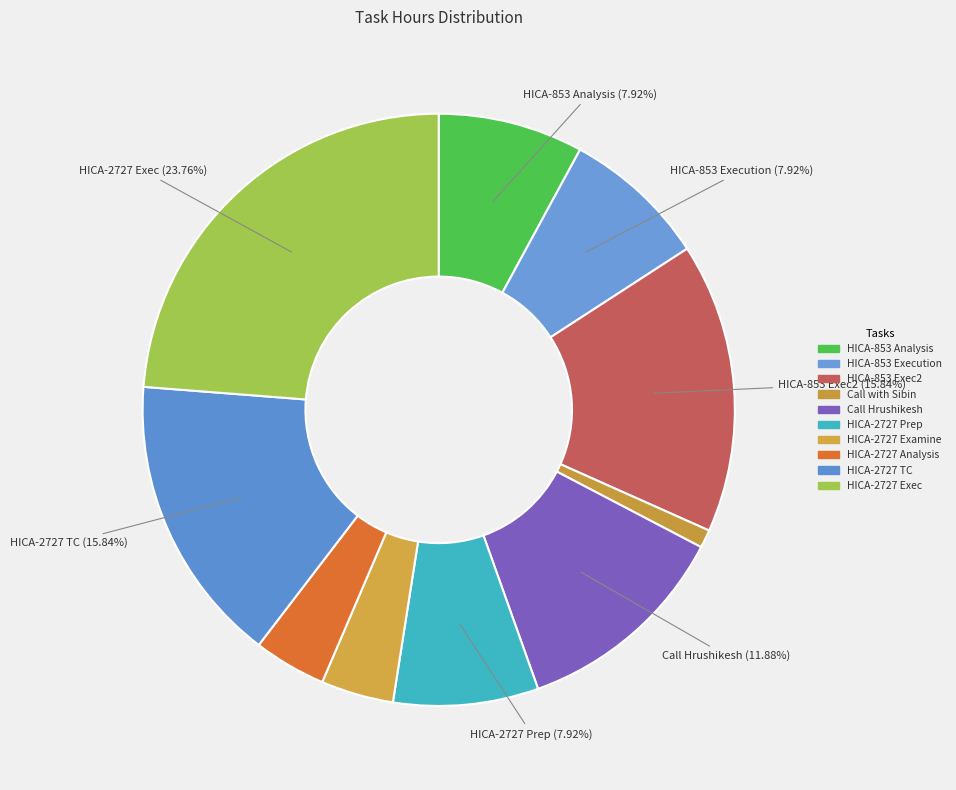

Count the number of slices in the pie.

10